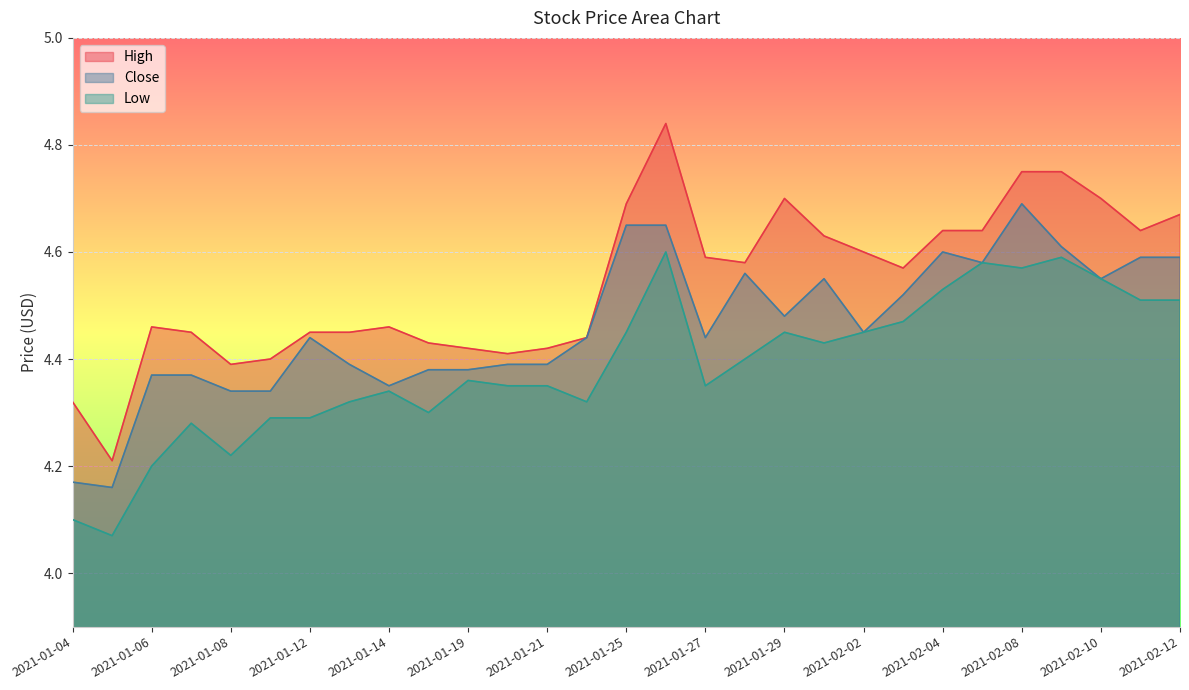

The Low series shows 4.3 at 2021-01-20. True or false?

True